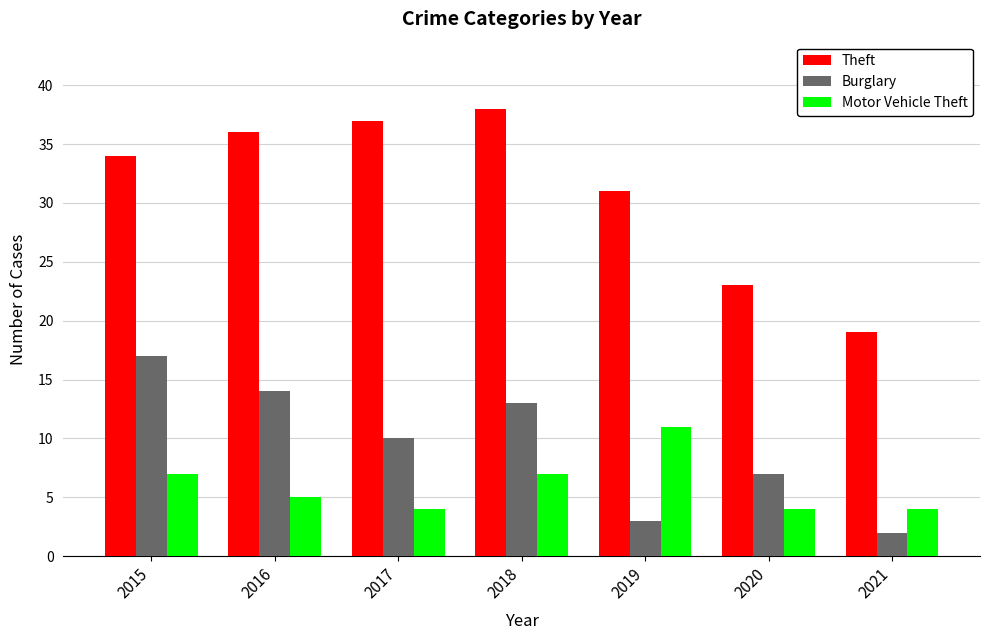

What is the difference between the maximum and minimum values in the Burglary series?

15